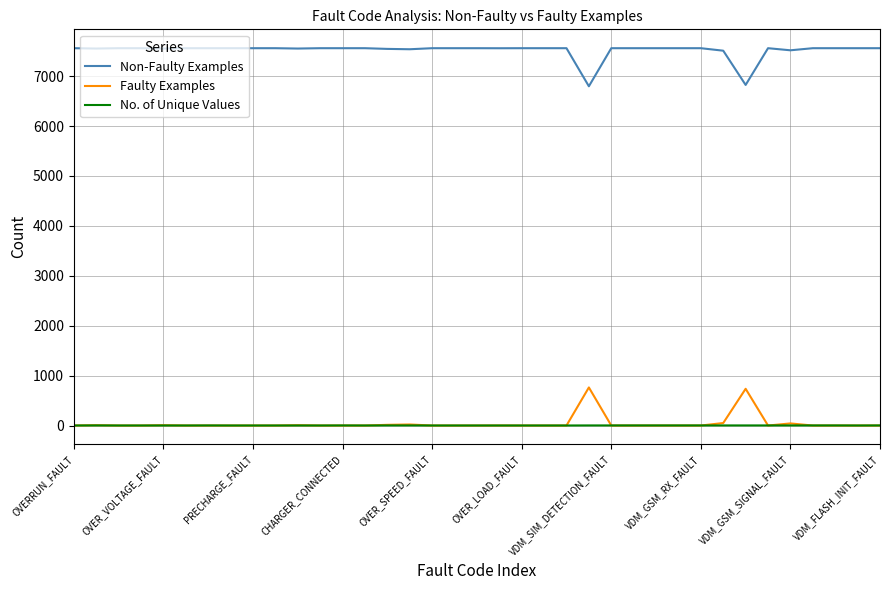

Which series has the largest total across all categories?

Non-Faulty Examples